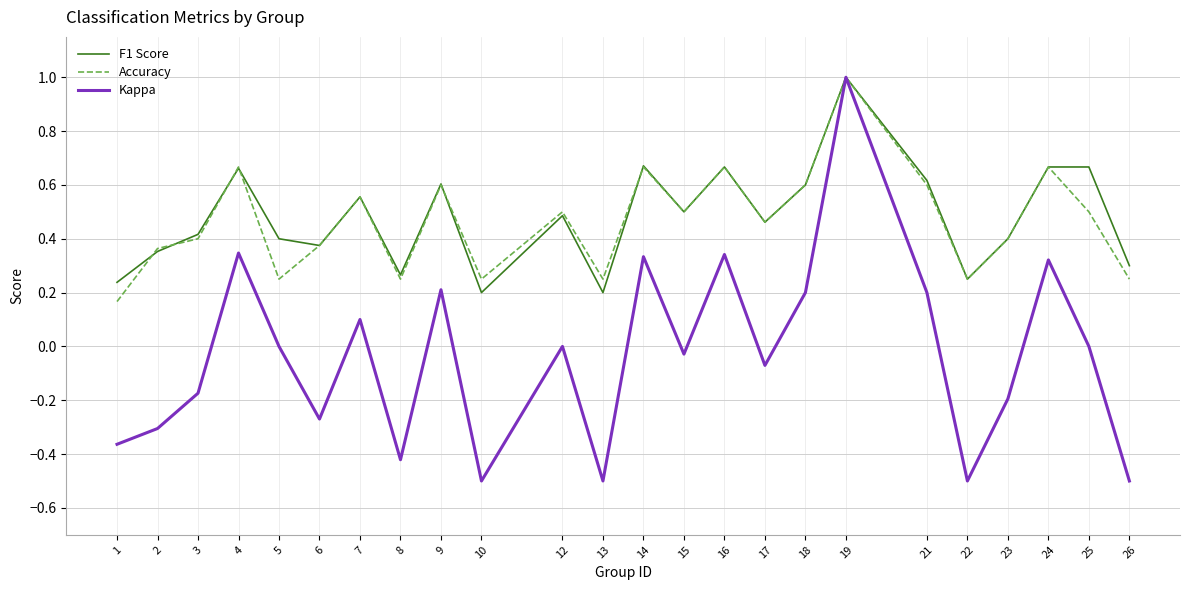

Which series has the widest spread of values?

Kappa